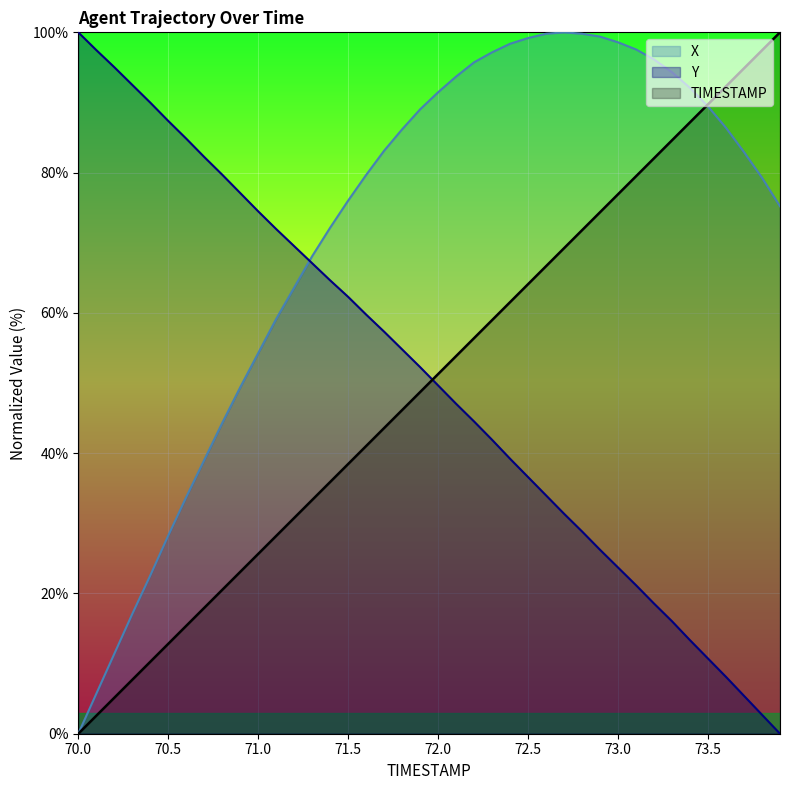

Rank the categories by Y value from lowest to highest.

73.9, 73.8, 73.7, 73.6, 73.5, 73.4, 73.3, 73.2, 73.1, 73.0, 72.9, 72.8, 72.7, 72.6, 72.5, 72.4, 72.3, 72.2, 72.1, 72.0, 71.9, 71.8, 71.7, 71.6, 71.5, 71.4, 71.3, 71.2, 71.1, 71.0, 70.9, 70.8, 70.7, 70.6, 70.5, 70.4, 70.3, 70.2, 70.1, 70.0